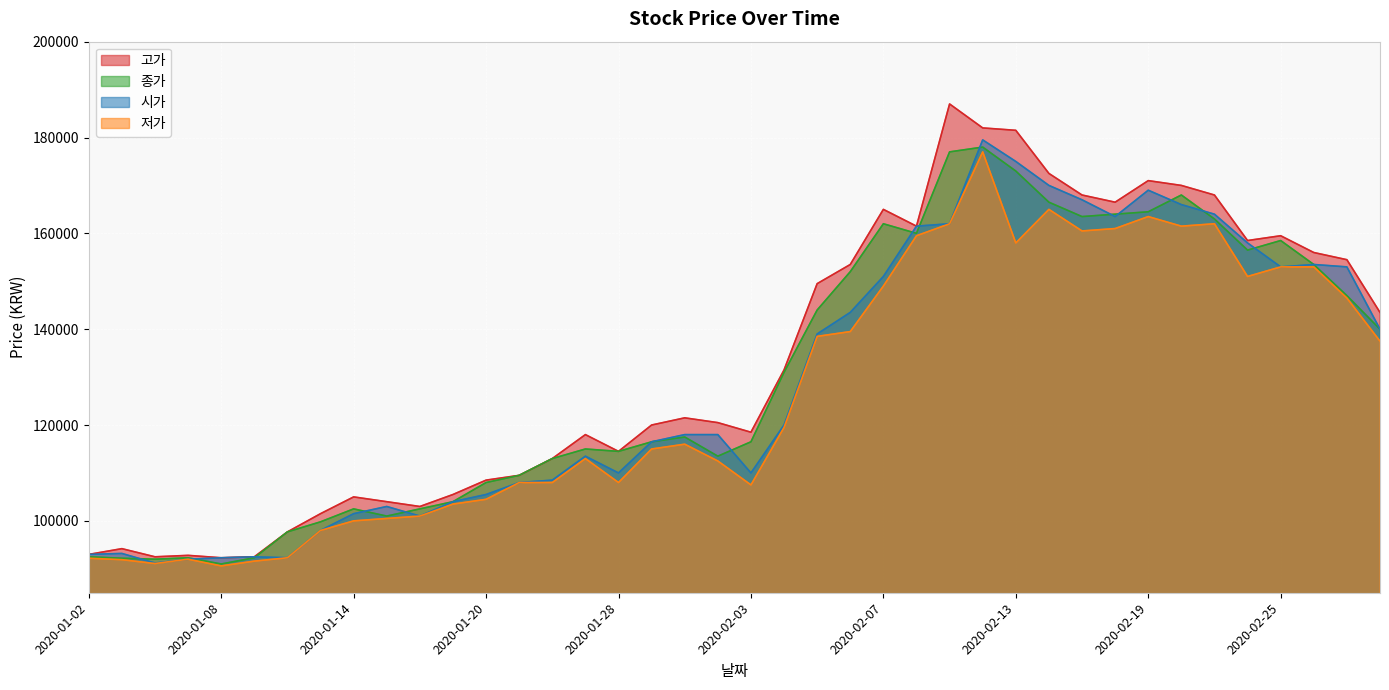

Is the value of 고가 at 2020-02-27 greater than the value of 시가 at 2020-01-30?

Yes